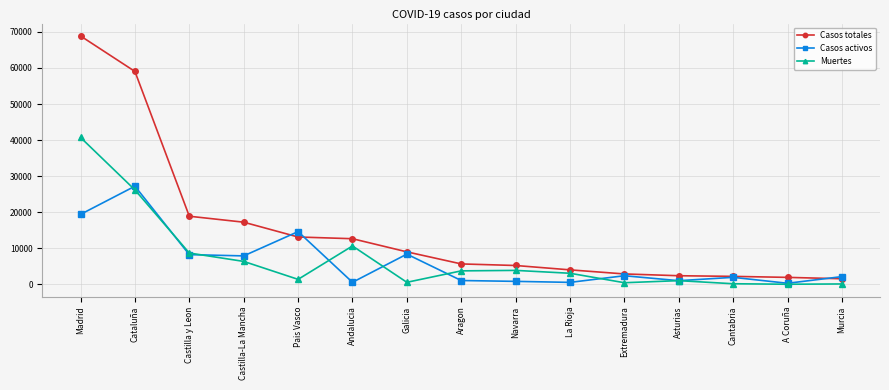

Which series has the largest range (max minus min)?

Casos totales